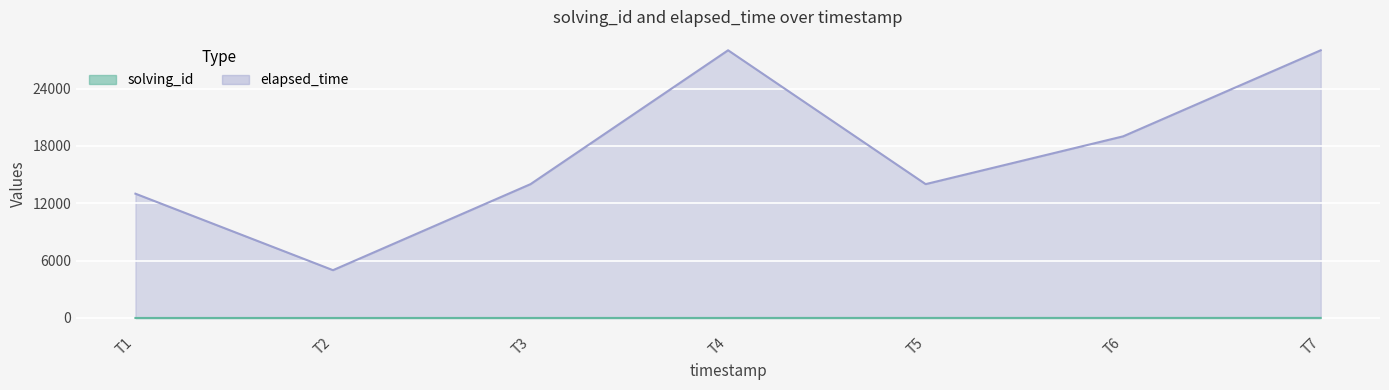

How many data points in solving_id are less than 4?

3